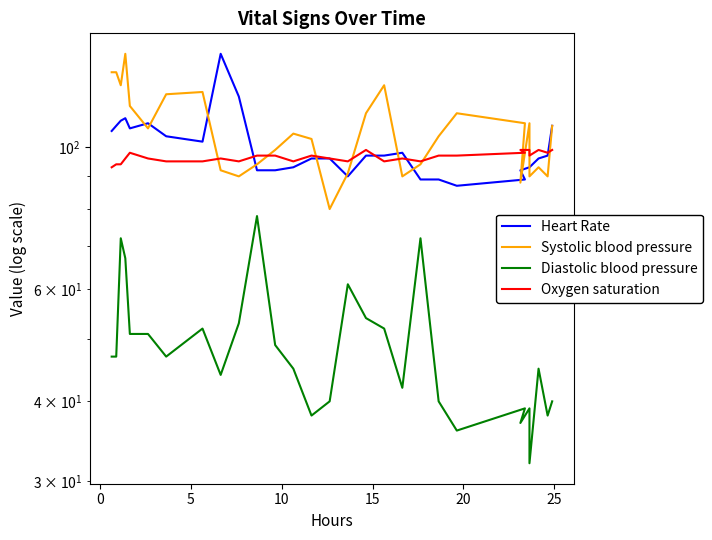

After their last crossing, which series has the higher values: Oxygen saturation or Heart Rate?

Heart Rate